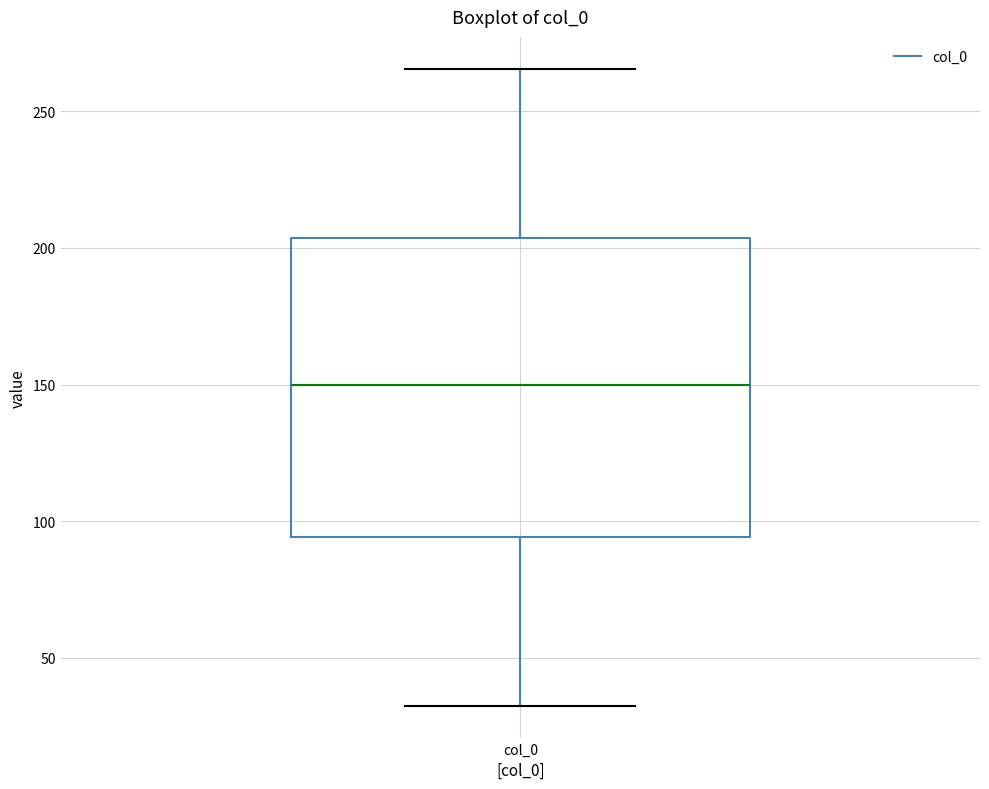

Where does the upper whisker of the box for col_0 end on the y-axis? The values are not printed on the chart, so give them approximately, as read against the axis.

265